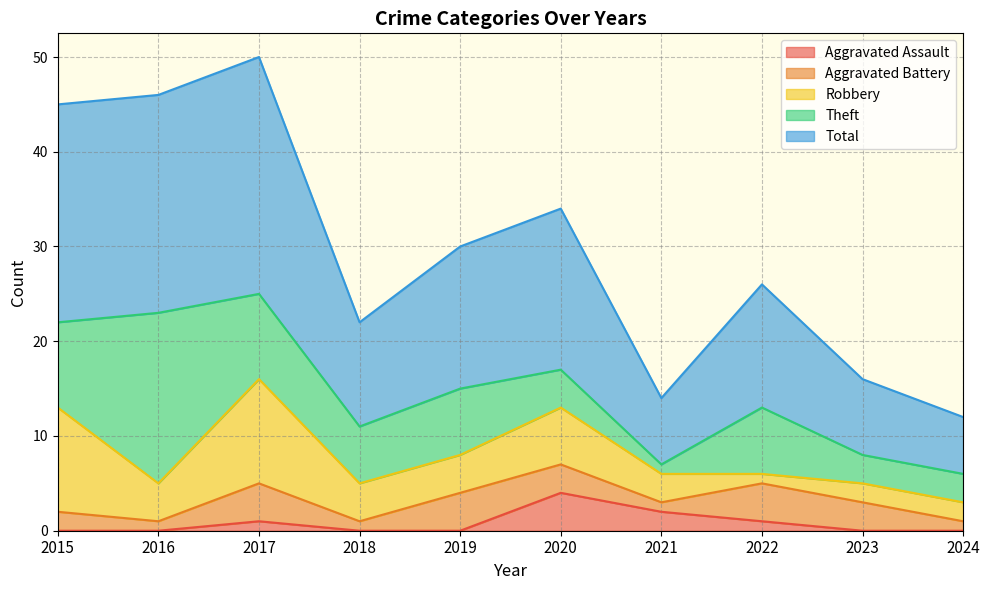

Rank the categories by Robbery value from highest to lowest.

2015, 2017, 2020, 2016, 2018, 2019, 2021, 2023, 2024, 2022